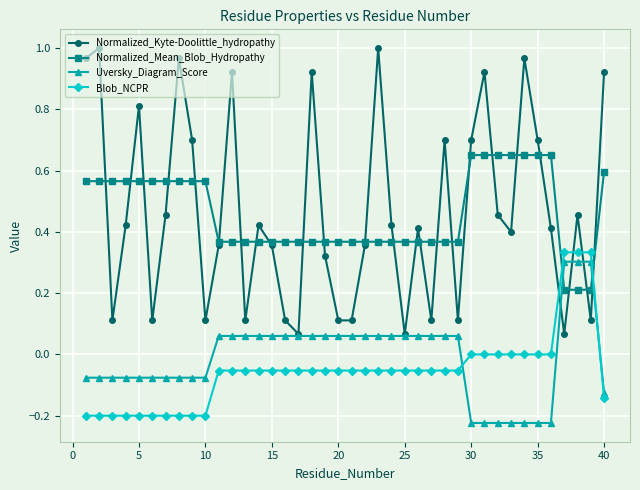

After their last crossing, which series has the higher values: Normalized_Mean_Blob_Hydropathy or Uversky_Diagram_Score?

Normalized_Mean_Blob_Hydropathy